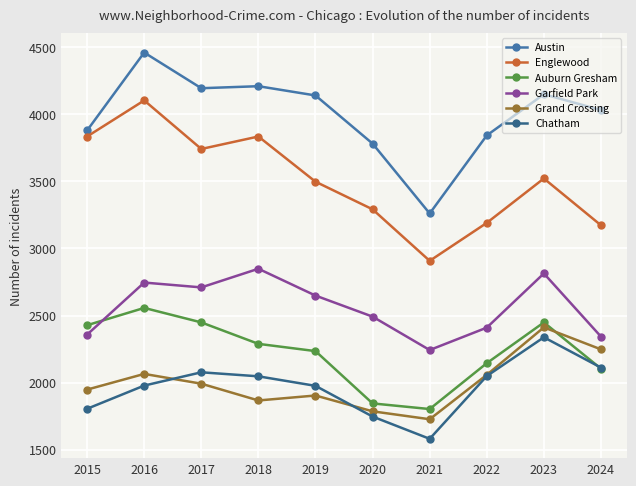

Is it true that Garfield Park equals 2410 at 2022?

True